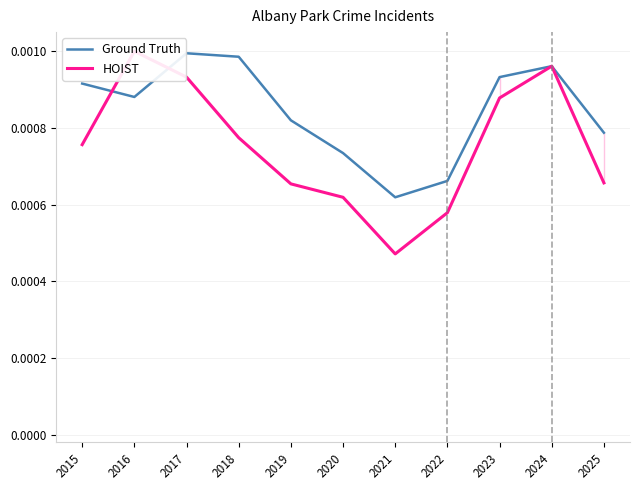

Count the number of data series in this chart.

2